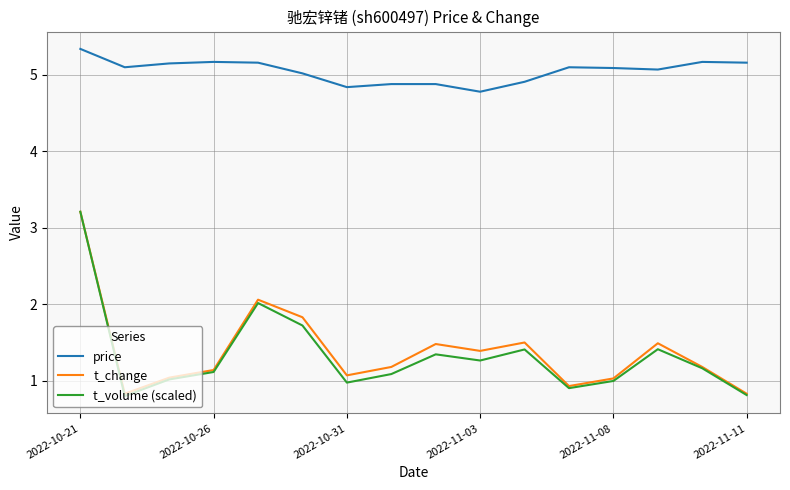

Which series has the largest range (max minus min)?

t_volume (scaled)